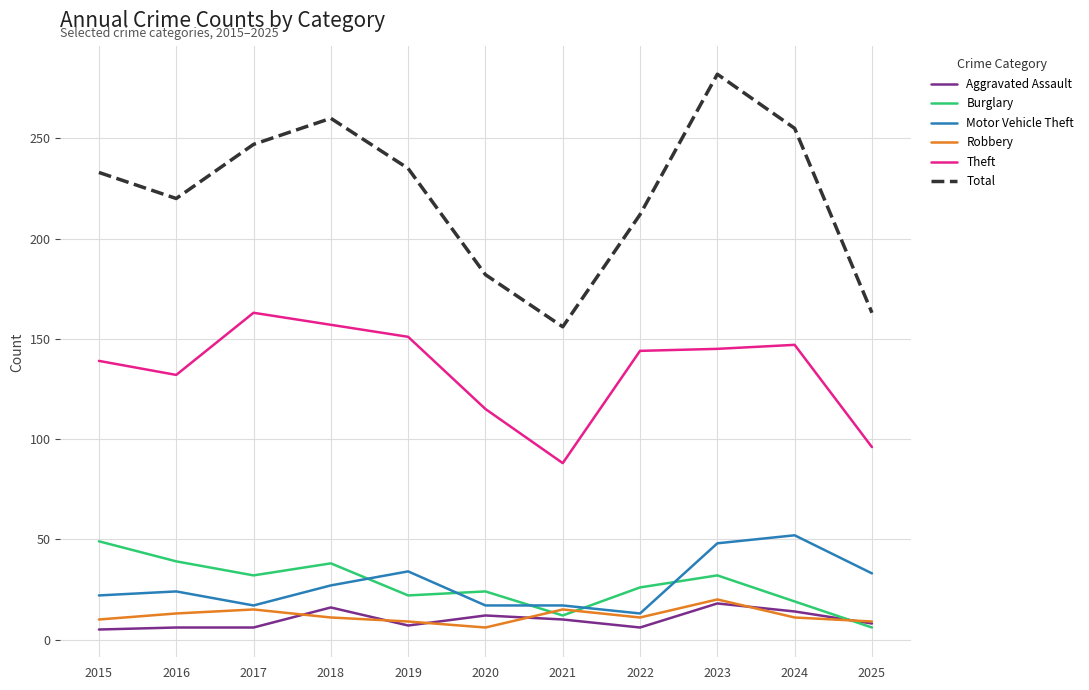

Between 2015 and 2020, which series saw the biggest shift?

Total